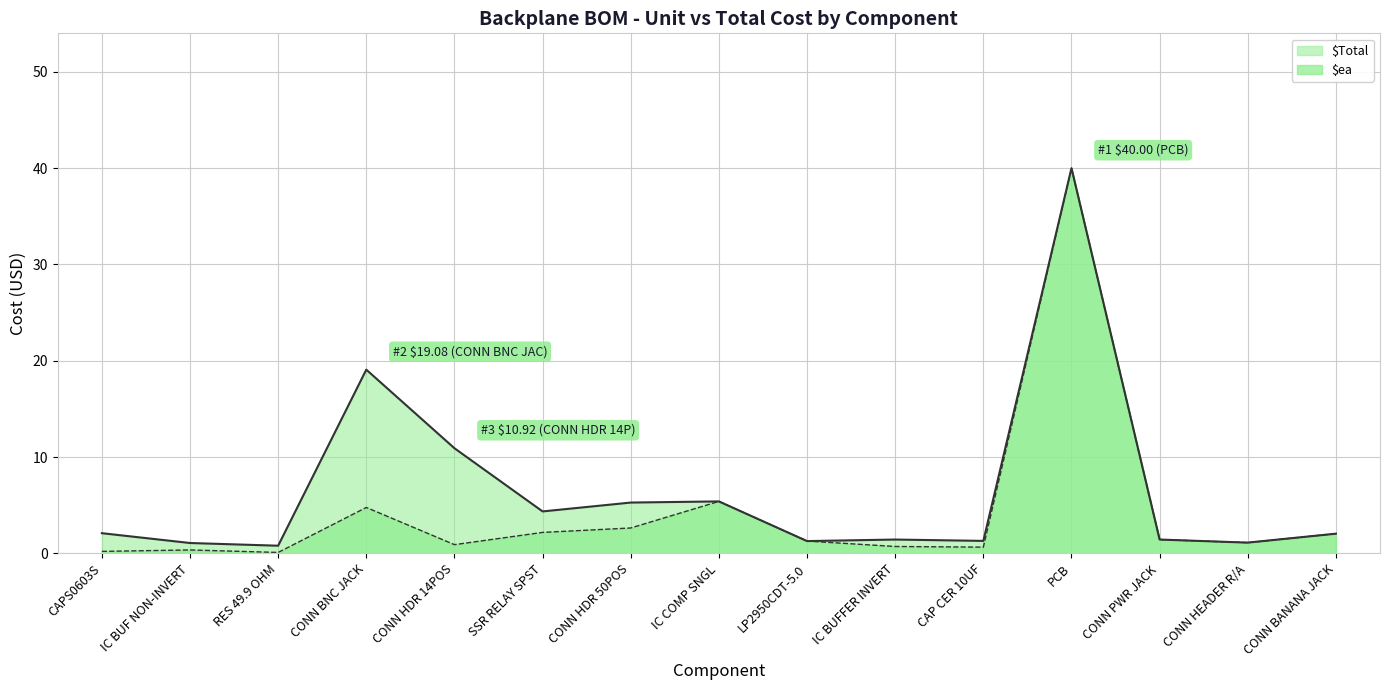

What is the value of the $Total point at the 8th from the left?

5.4